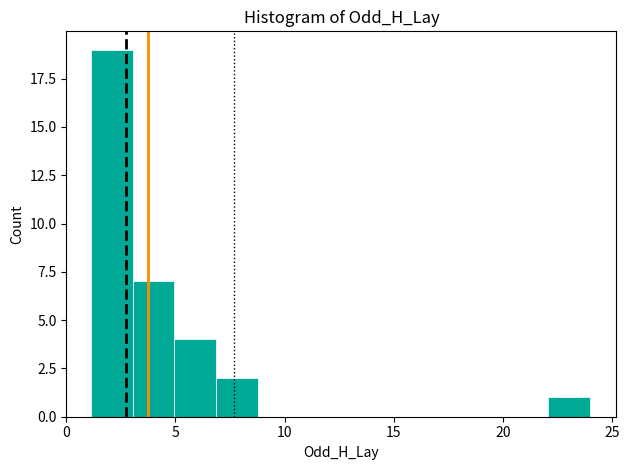

Around what value on the x-axis is the tallest bar? Give the approximate position of its centre, as read against the axis.

2.0